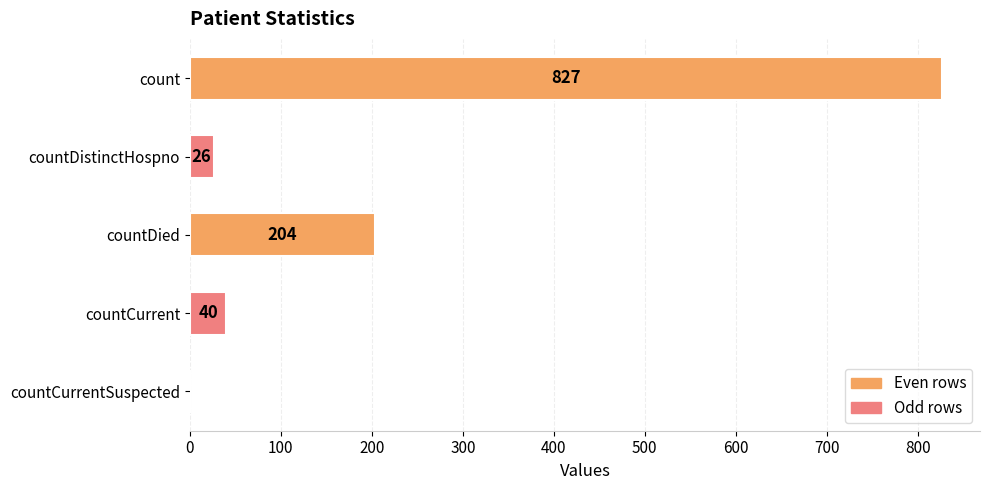

What is the sum of the values at count and countCurrent?

867